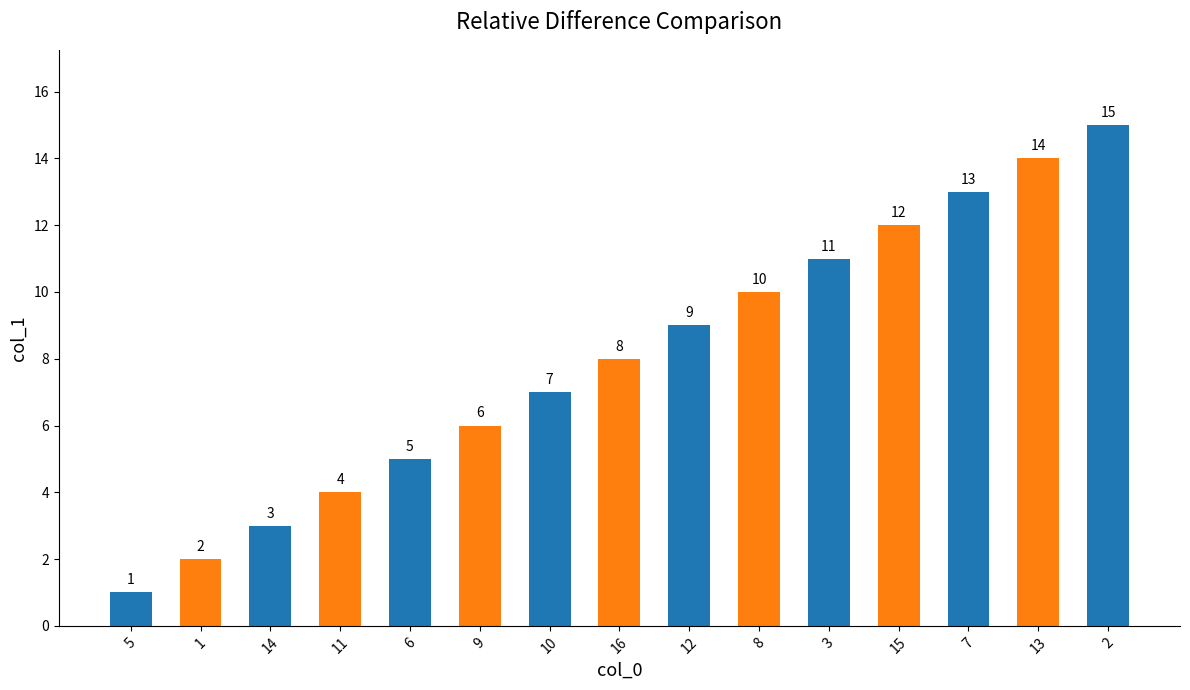

Reading left to right, transcribe all the data shown in this chart.

5=1	1=2	14=3	11=4	6=5	9=6	10=7	16=8	12=9	8=10	3=11	15=12	7=13	13=14	2=15